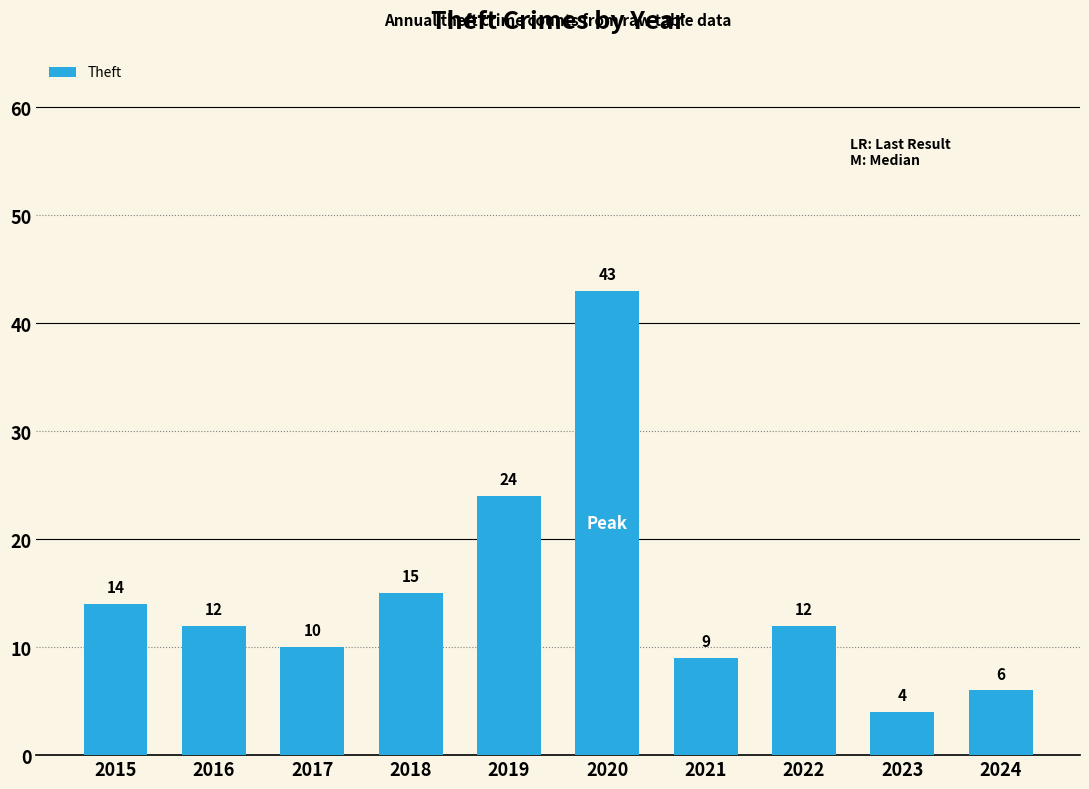

At which label does the data first exceed 12?

2015